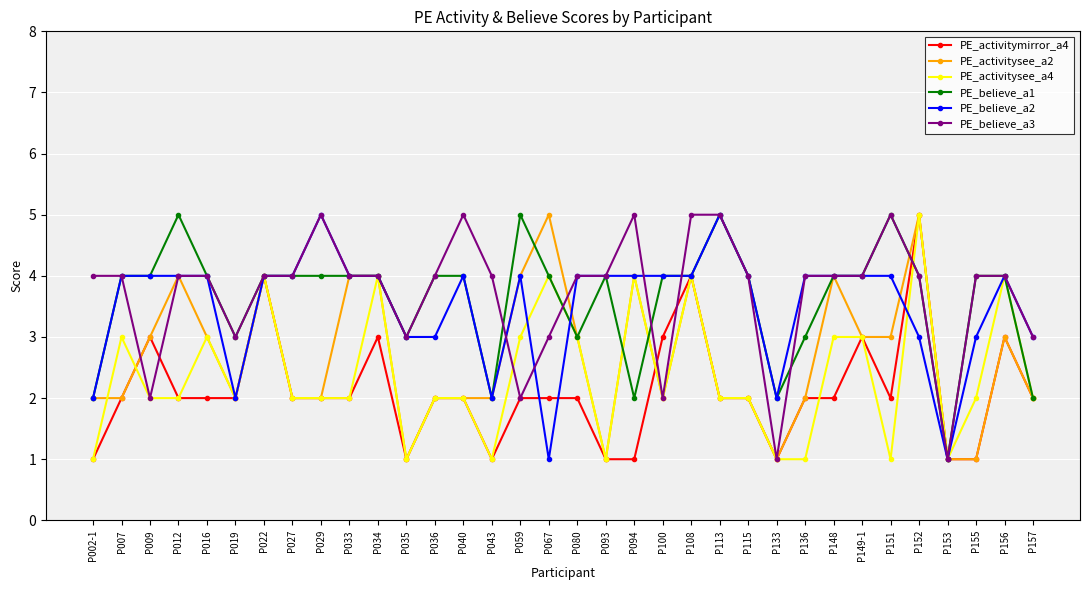

What is the label of the 31st point from the left?

P153